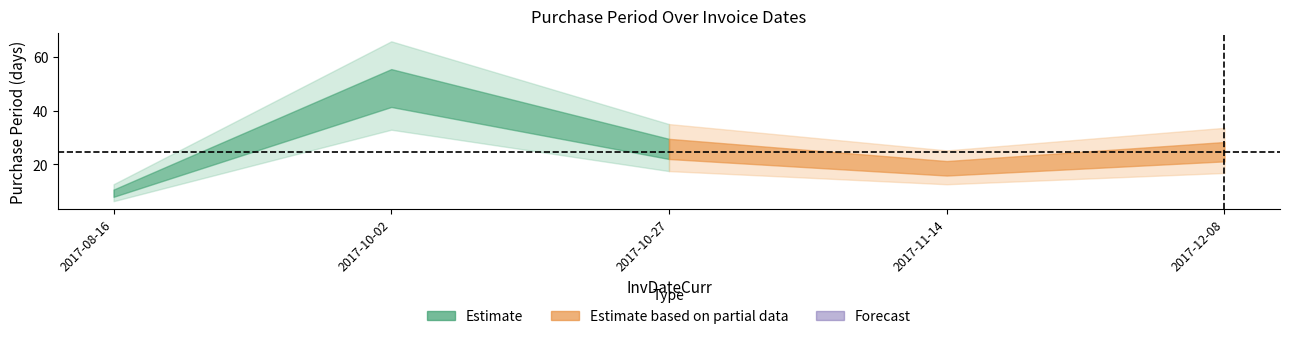

What is the sum of the values at 2017-10-02 and 2017-11-14?

65